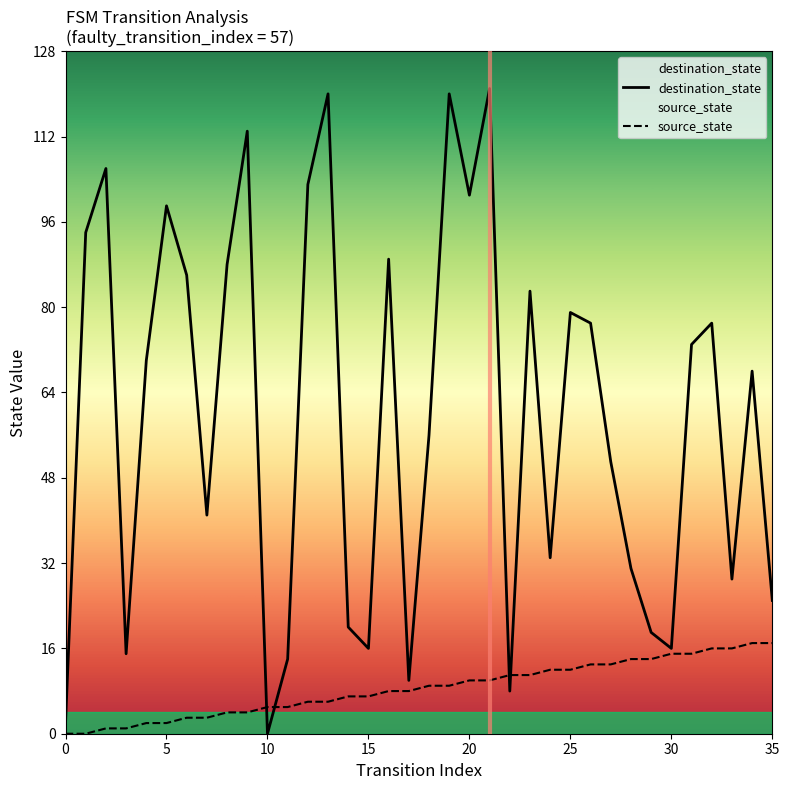

Reading left to right, transcribe all the data shown in this chart.

source_state: 0	0	1	1	2	2	3	3	4	4	5	5	6	6	7	7	8	8	9	9	10	10	11	11	12	12	13	13	14	14	15	15	16	16	17	17
destination_state: 2	94	106	15	70	99	86	41	88	113	0	14	103	120	20	16	89	10	56	120	101	121	8	83	33	79	77	51	31	19	16	73	77	29	68	25